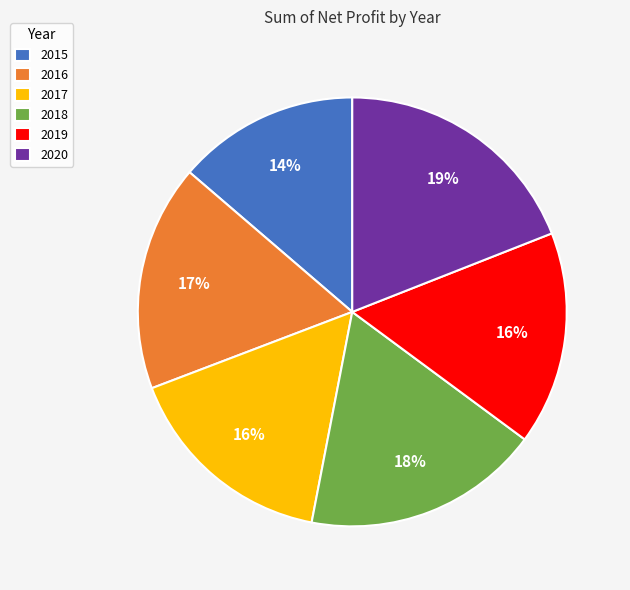

How many segments does this pie chart have?

6